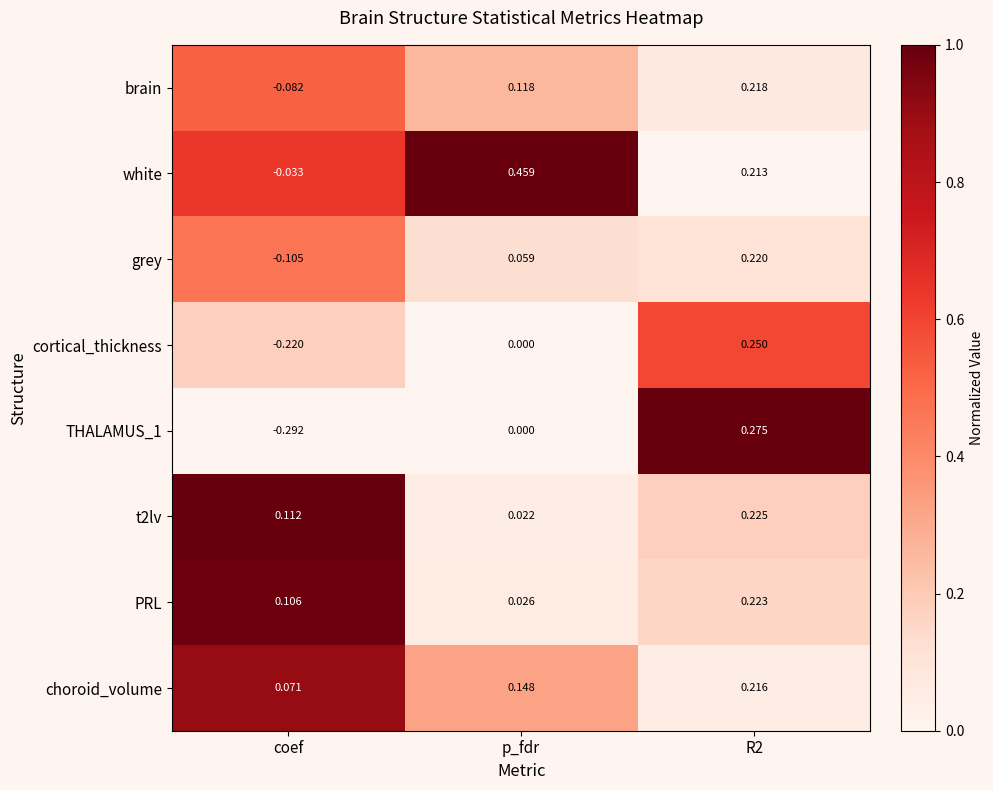

At which category does the chart reach its minimum across all series?

coef